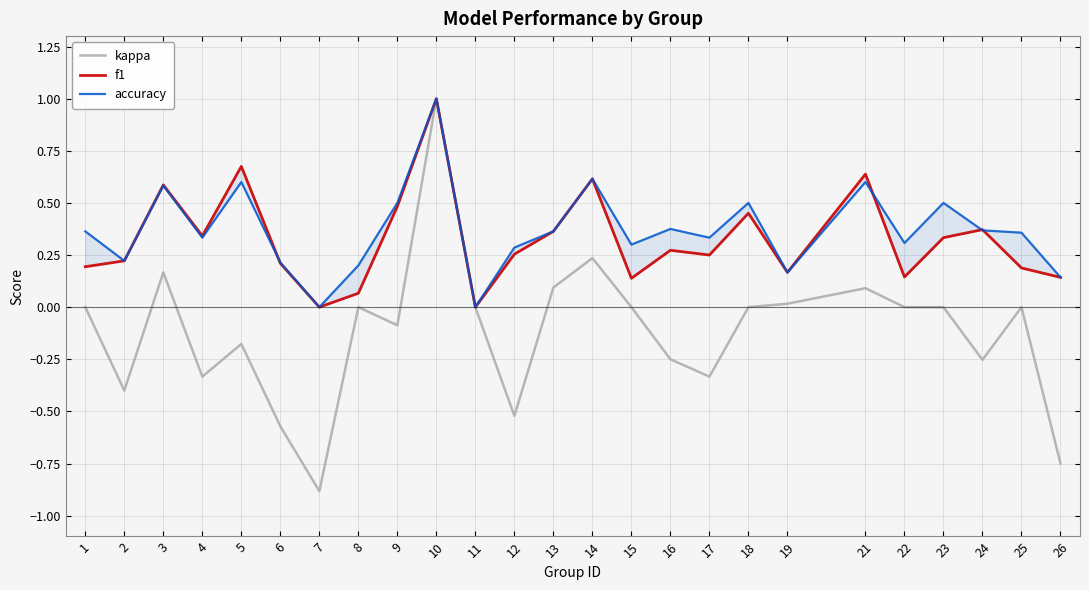

What is the value of the kappa point at the 16th from the left?

-0.2